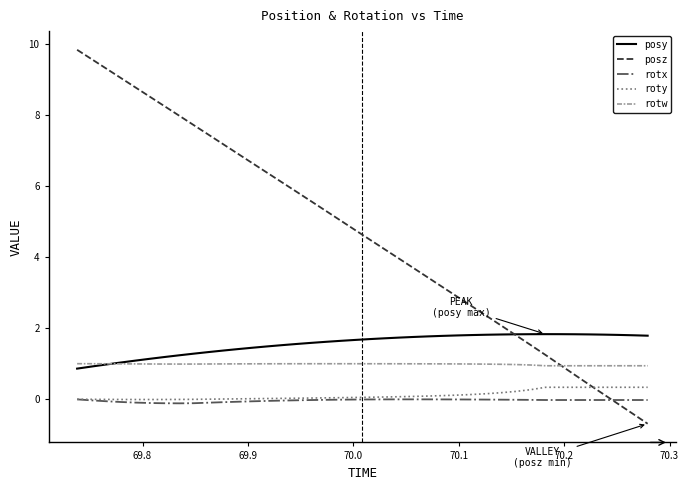

Which series has the largest total across all categories?

posz